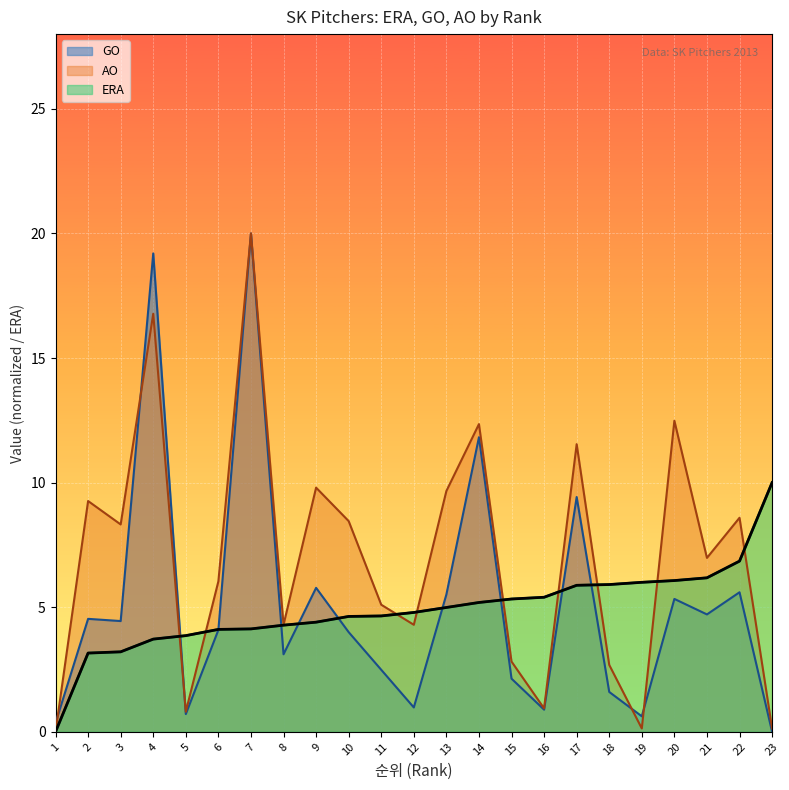

How many positive values does the GO series have?

22